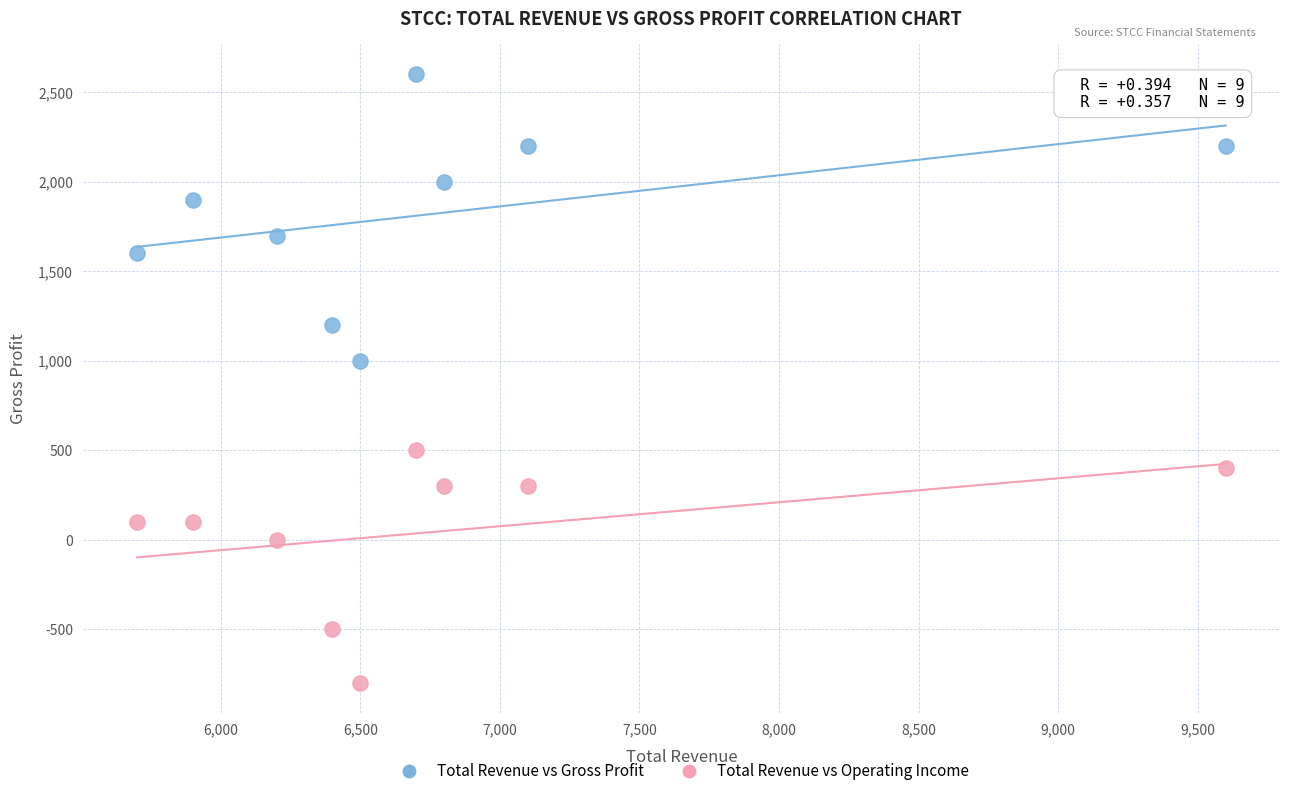

Which series reaches the maximum Y coordinate?

Total Revenue vs Gross Profit